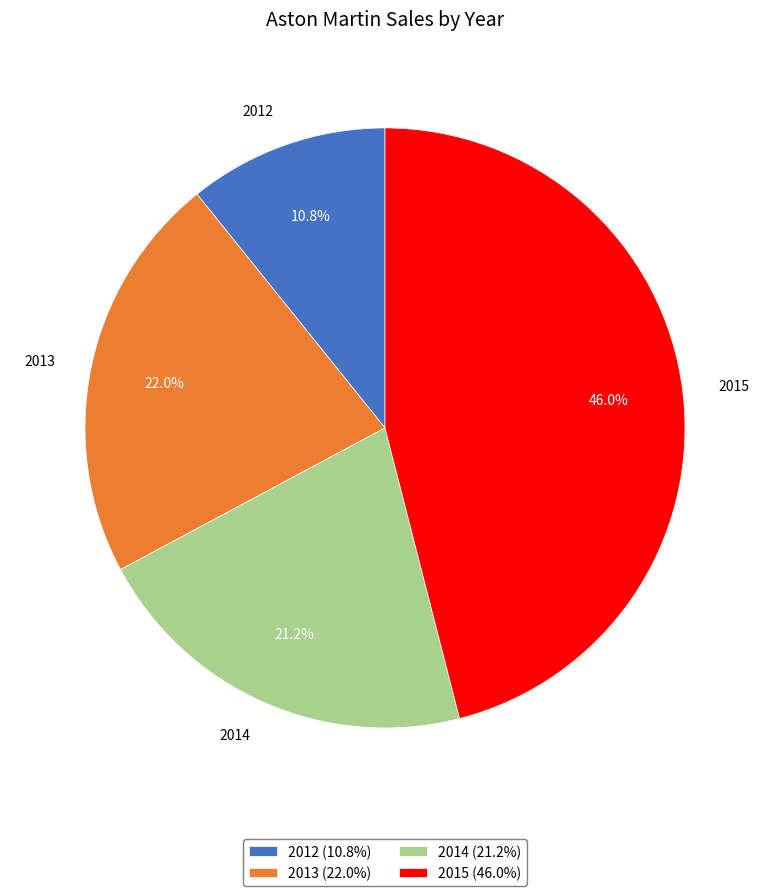

Which slice is the smallest?

2012